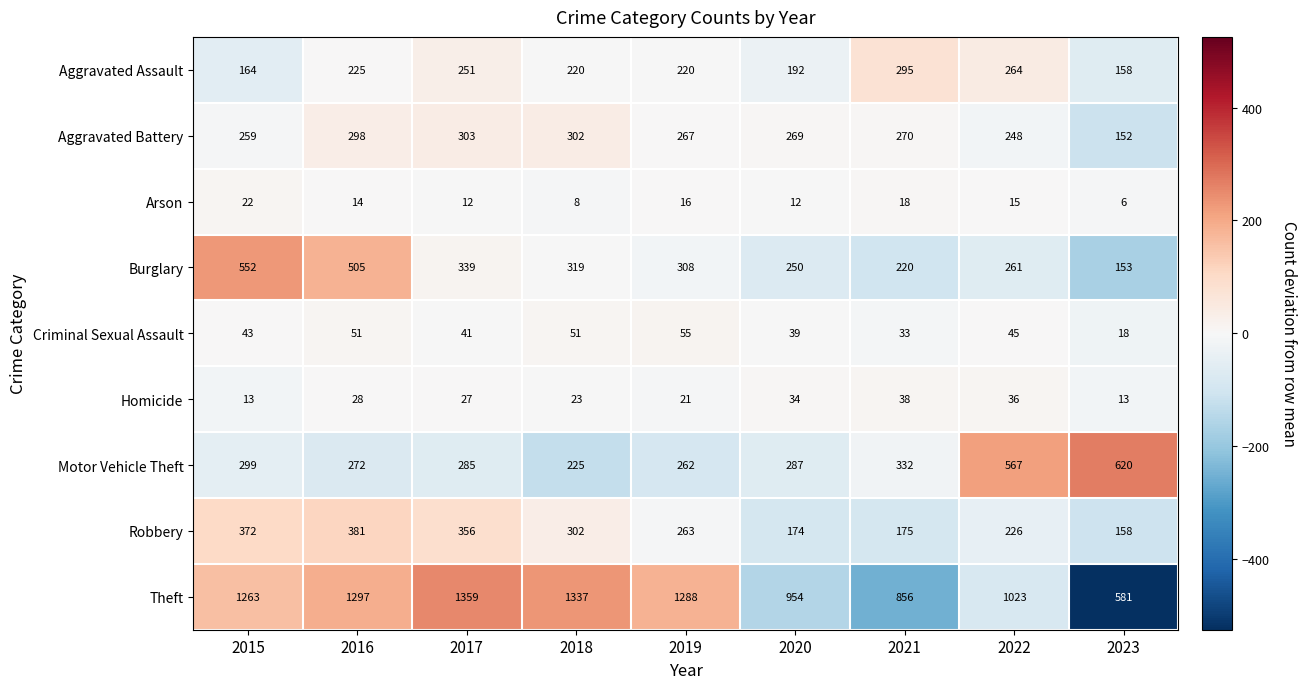

The value of Theft at 2022 is 1023. True or false?

True